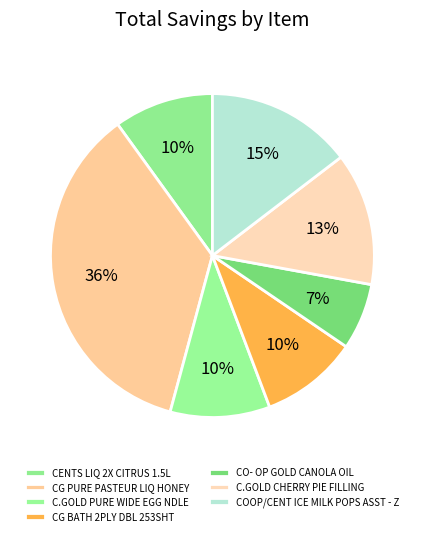

Approximately how many times larger is the value at CO- OP GOLD CANOLA OIL compared to CG PURE PASTEUR LIQ HONEY?

0.2